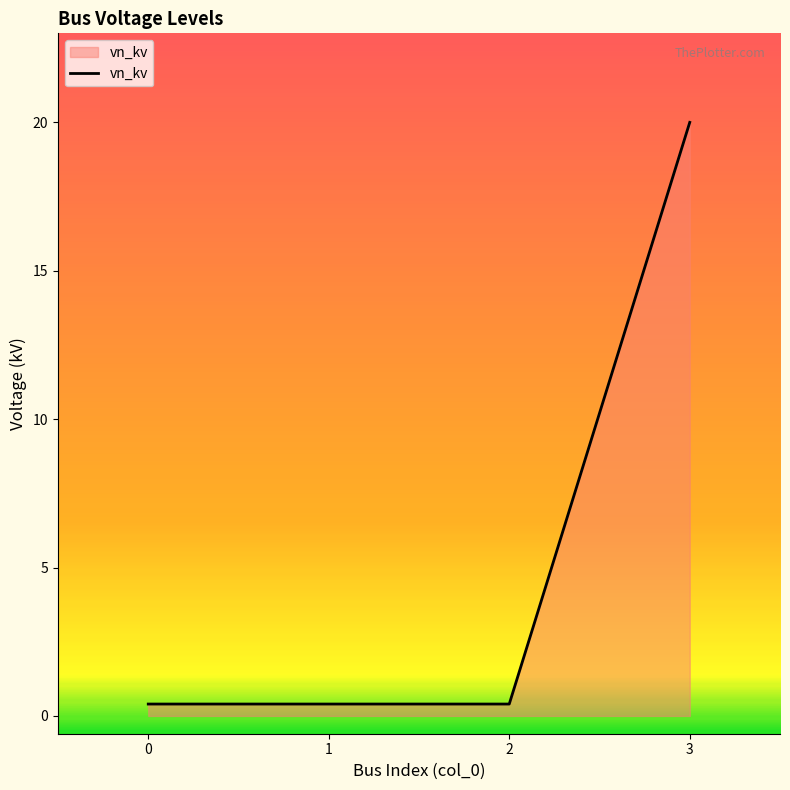

Reading right to left, extract all data points from this chart.

3=20.0	2=0.4	1=0.4	0=0.4